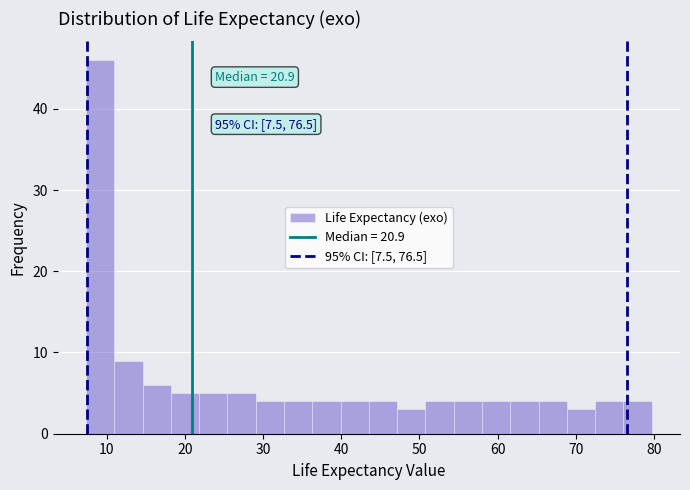

Read against the x-axis, roughly where is the centre of the tallest bar?

9